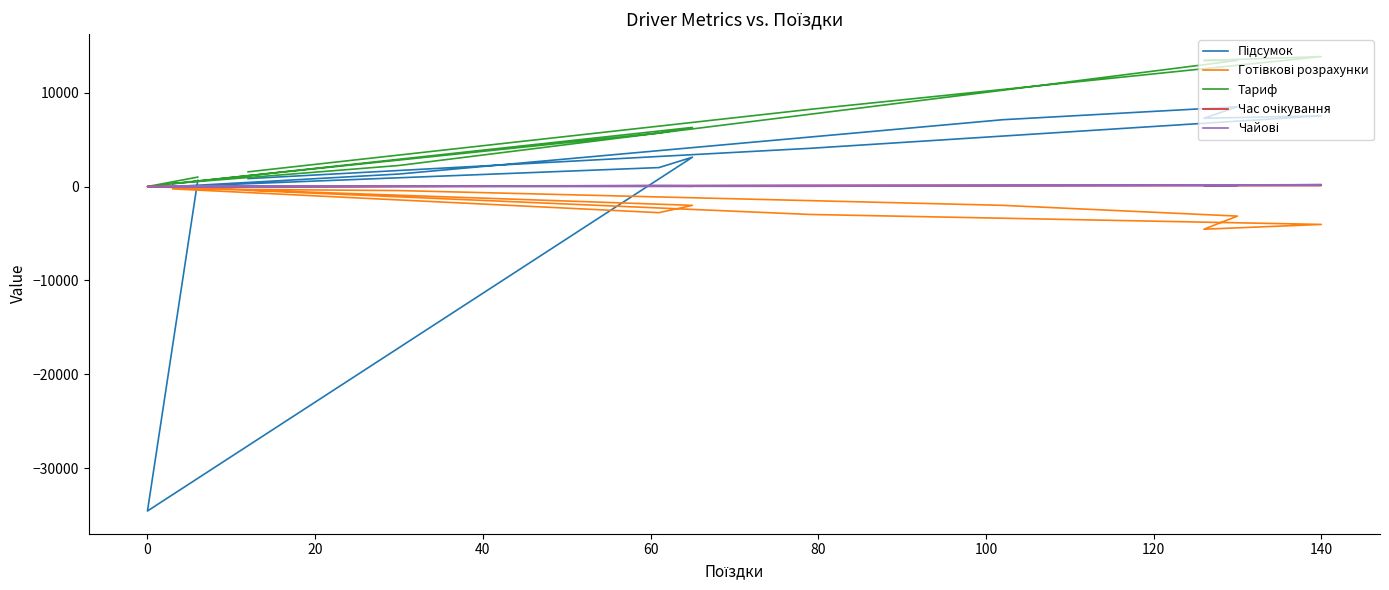

Where is the first local minimum for Час очікування?

40